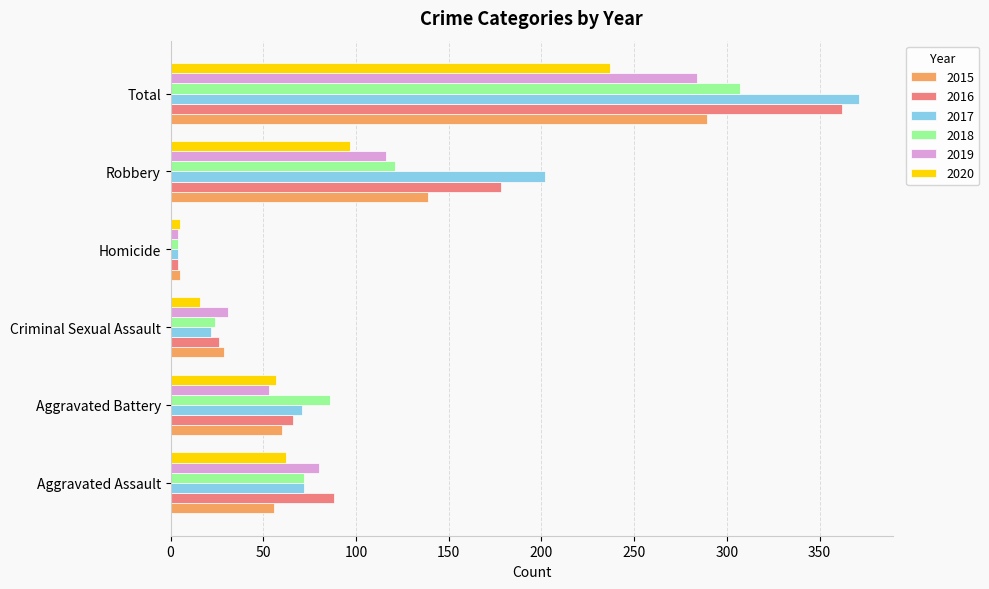

Is the value of 2018 at Aggravated Assault greater than the value of 2016 at Aggravated Battery?

Yes